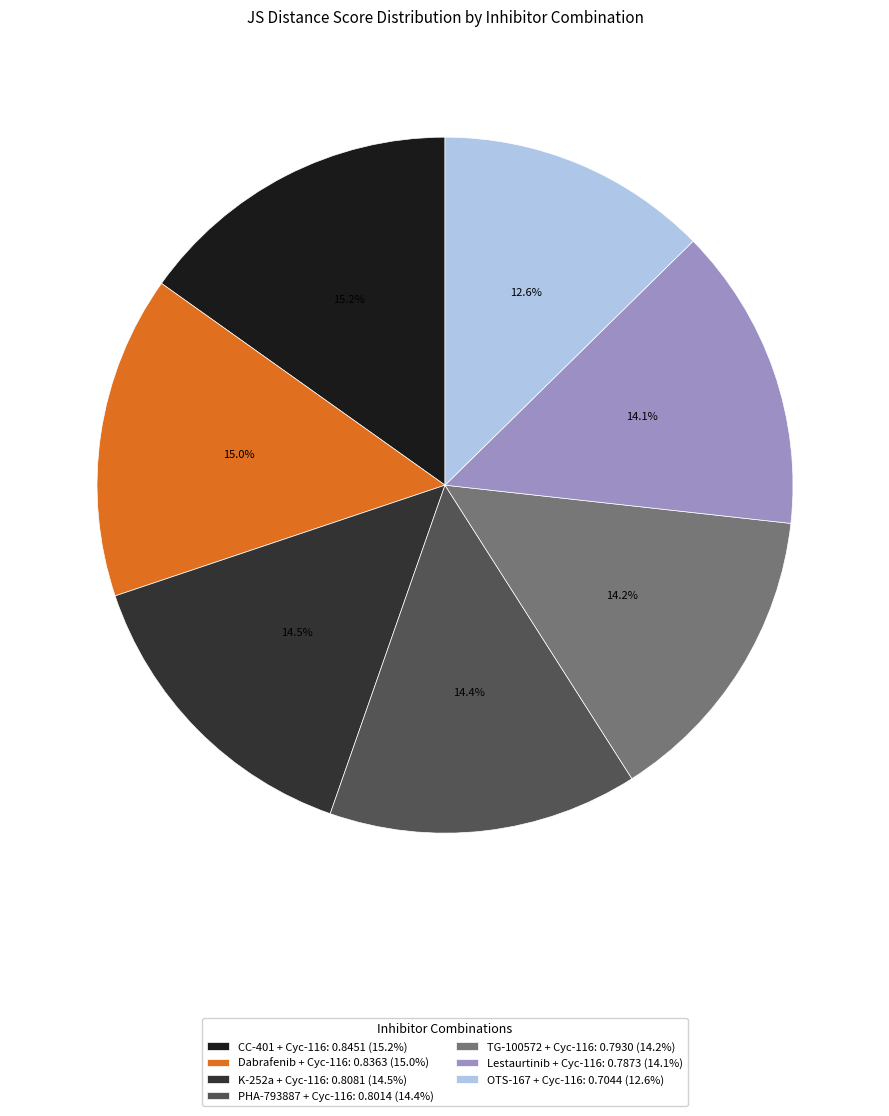

The OTS-167 + Cyc-116 slice represents 6% of the pie. True or false?

False